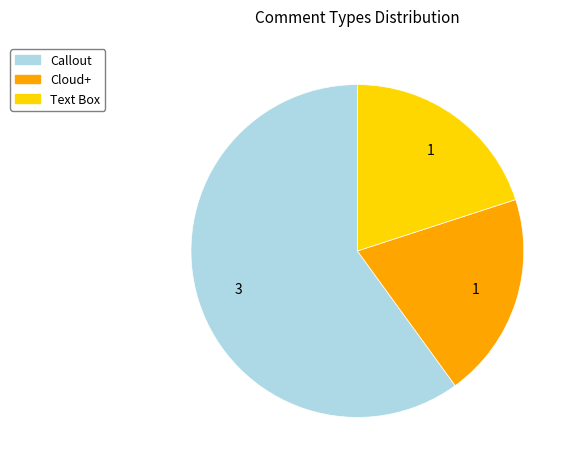

Which slice is the largest?

Callout